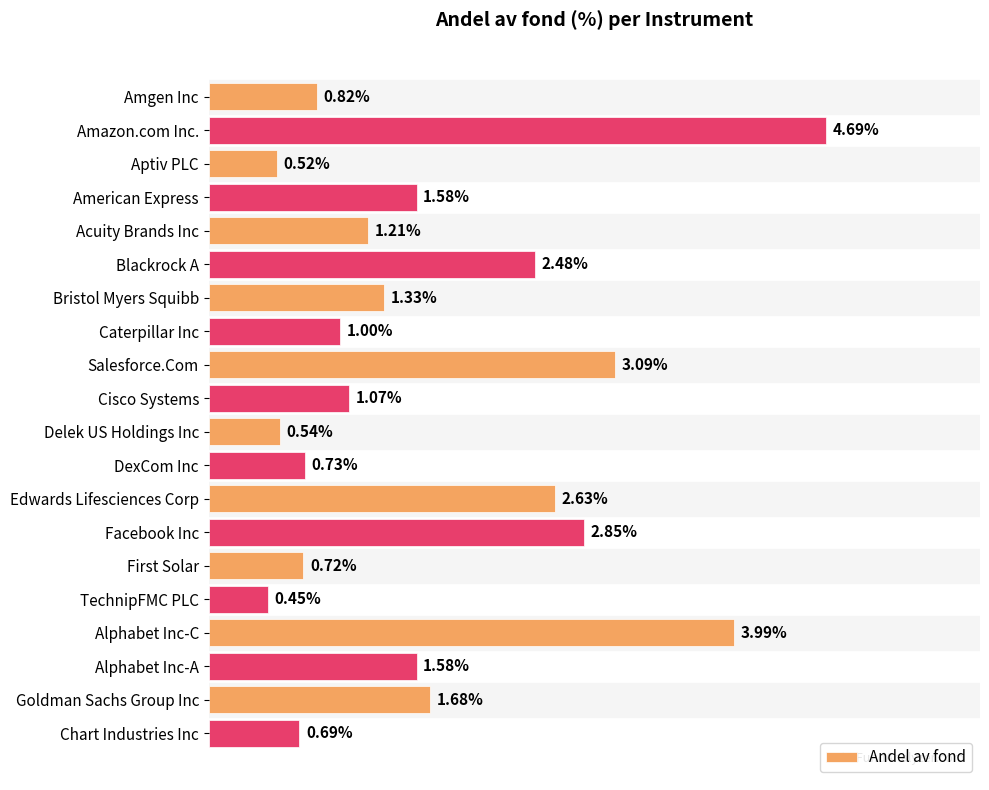

What is the label of the 8th bar from the top?

Caterpillar Inc